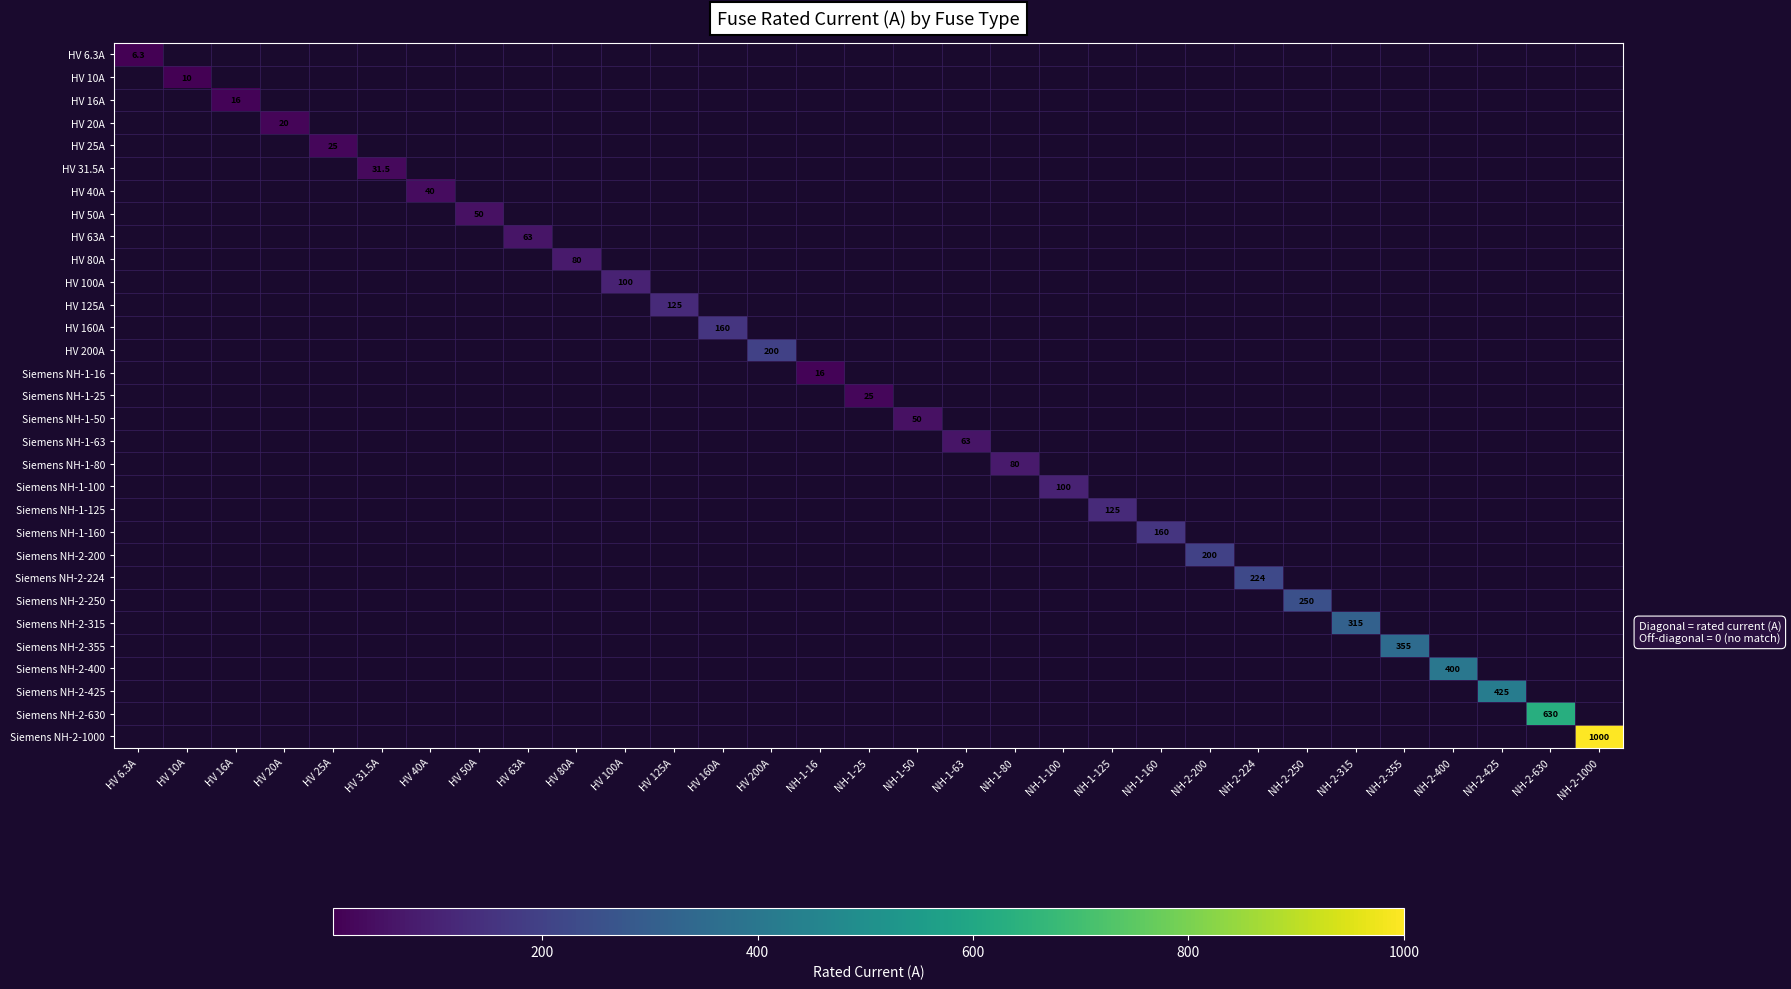

Count the number of categories in the chart.

31